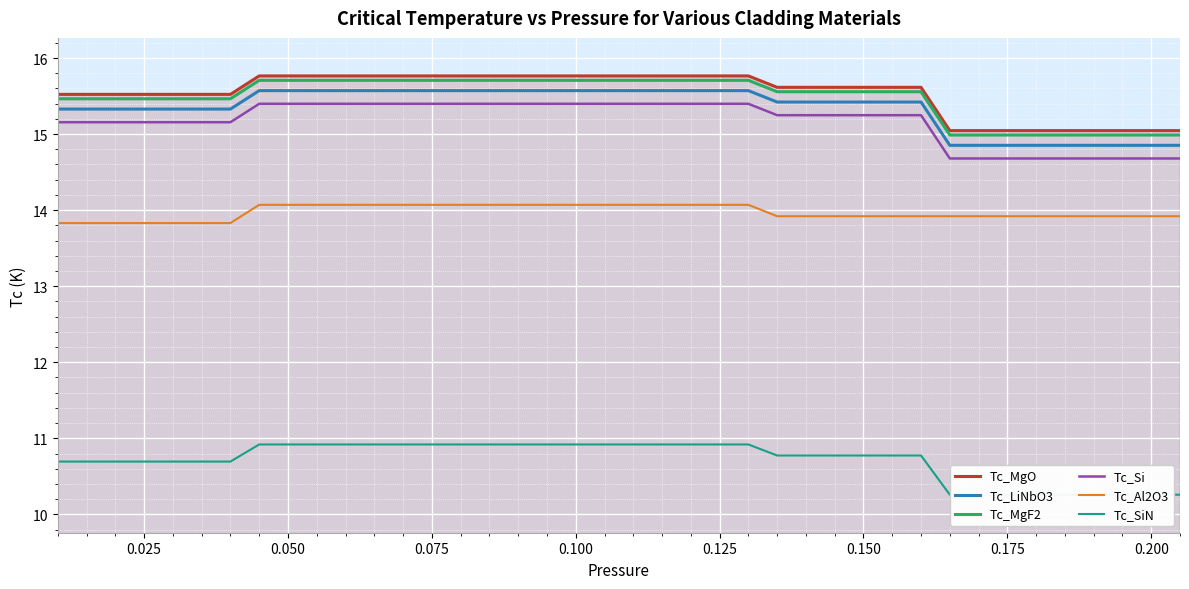

True or false: Tc_Al2O3 has more than 1 points higher than both neighbors.

False